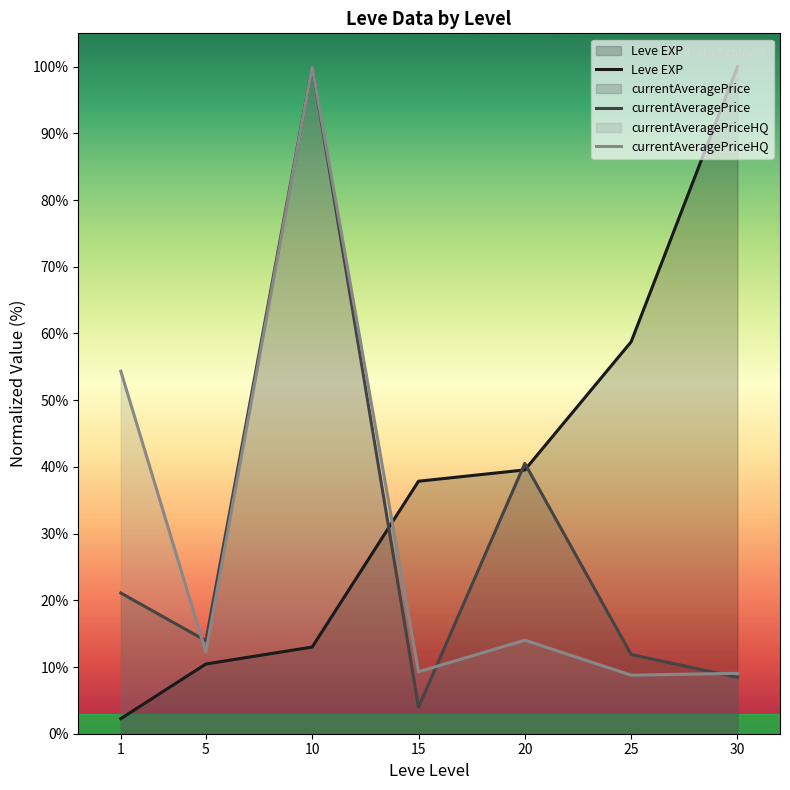

List the labels in order of Leve EXP value, largest first.

30, 25, 20, 15, 10, 5, 1